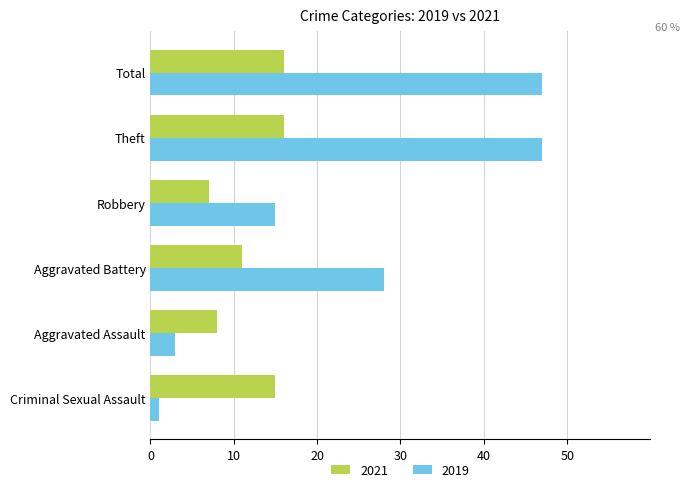

Which series has the largest total across all categories?

2019